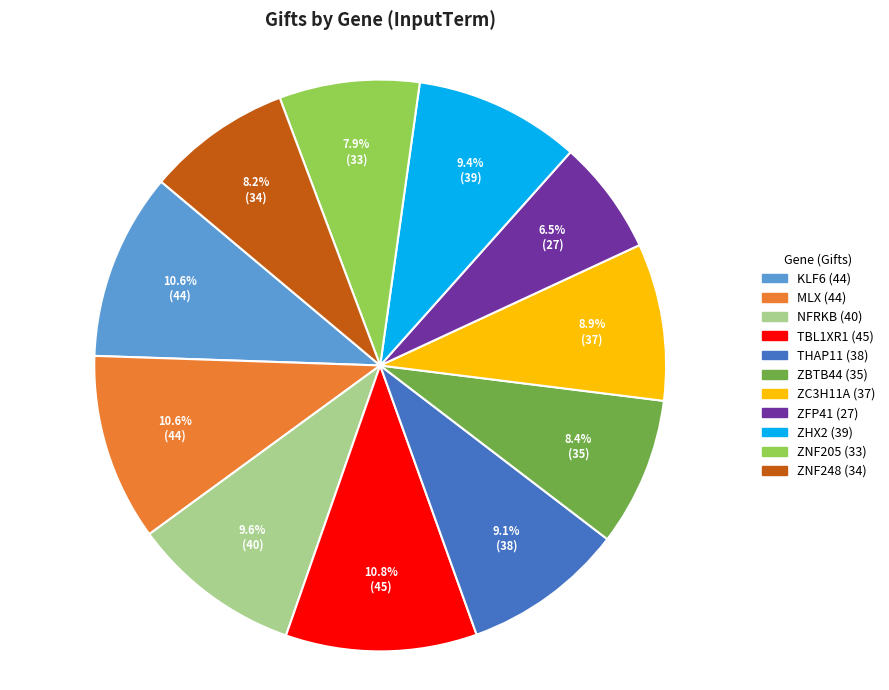

To the nearest percent, what portion does THAP11 represent?

9%